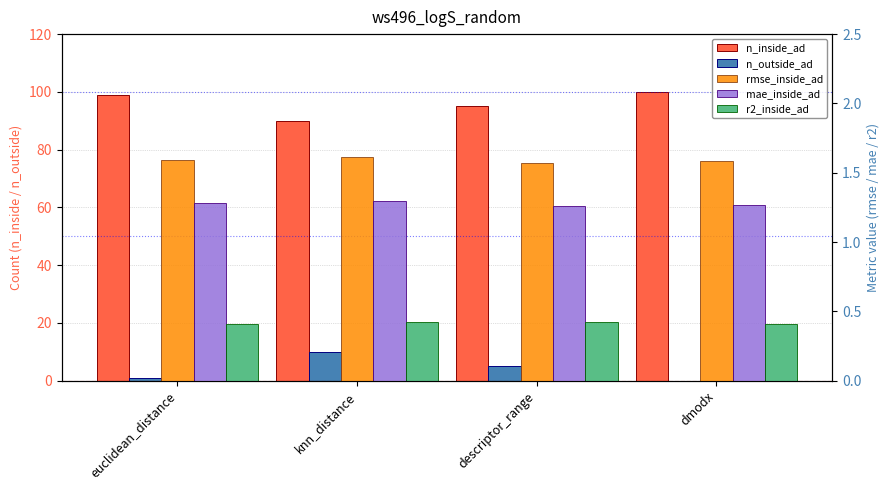

Are the bars horizontal?

No